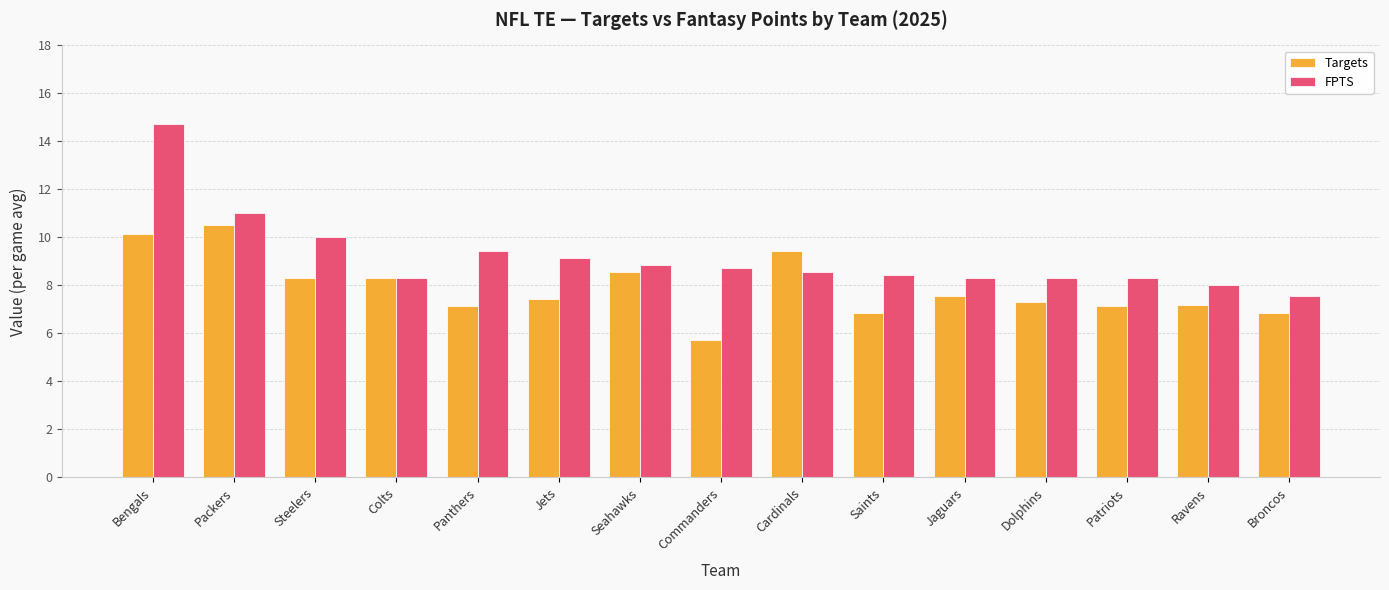

What is the total value across all series at Saints?

15.3